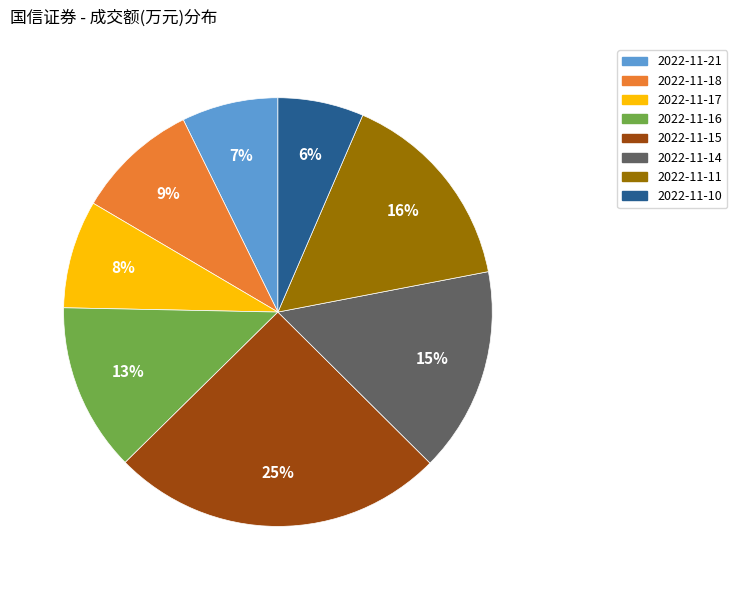

Is 2022-11-10 the majority of the pie?

No